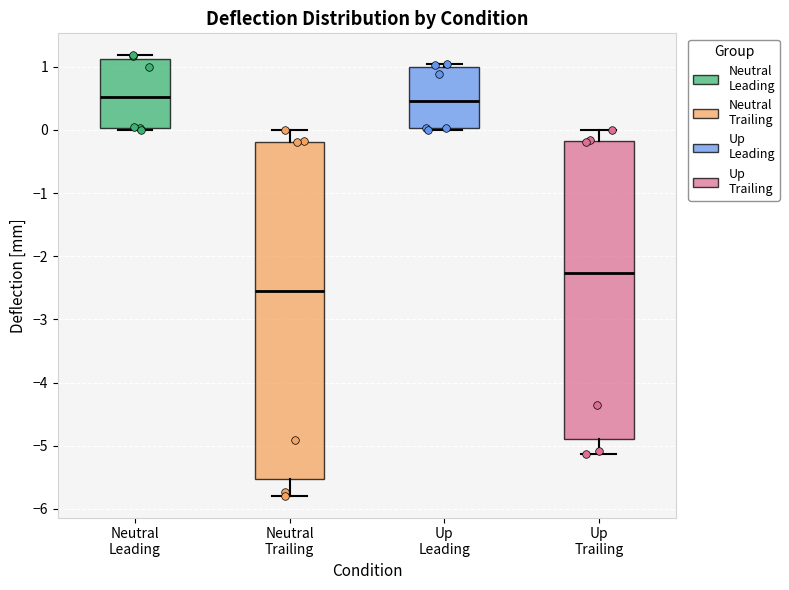

Where is the upper edge of the box for Up Trailing on the y-axis? The values are not printed on the chart, so give them approximately, as read against the axis.

-0.2